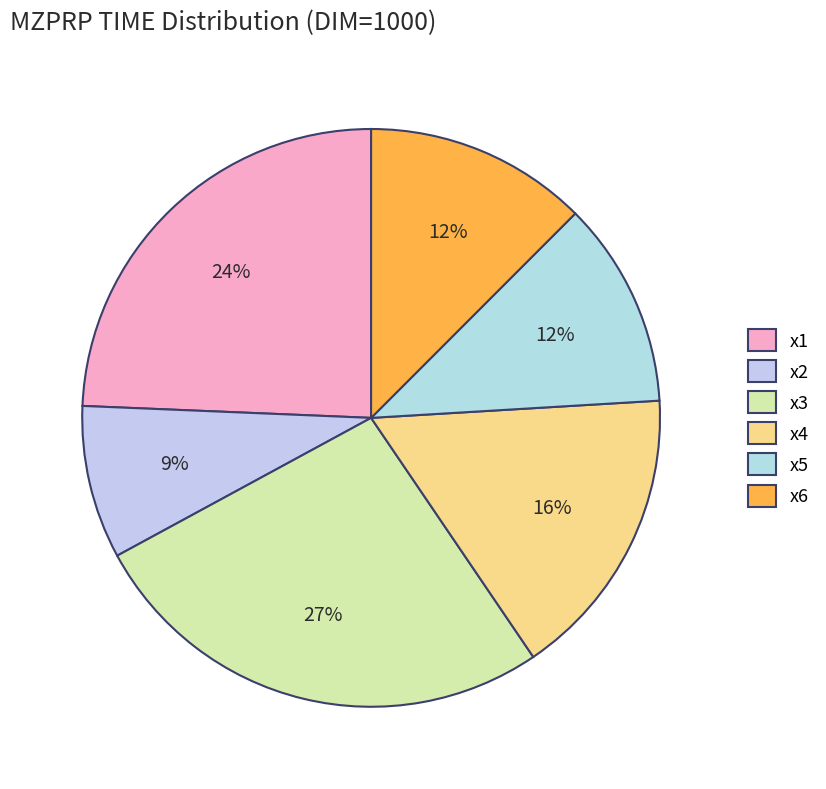

Combined, do x3 and x2 account for over 50%?

No